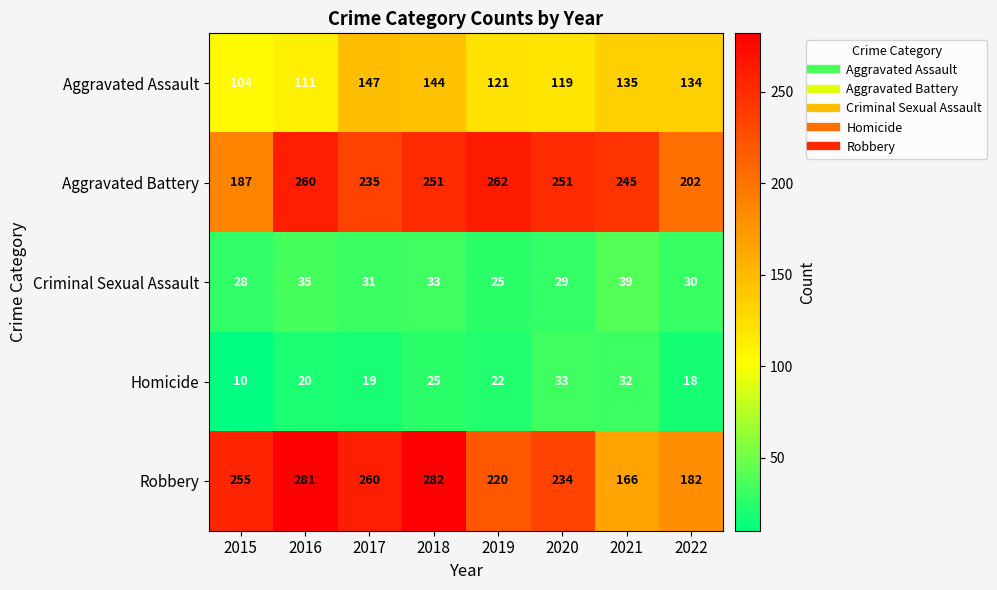

What is the difference between the maximum and minimum values in the Robbery series?

116